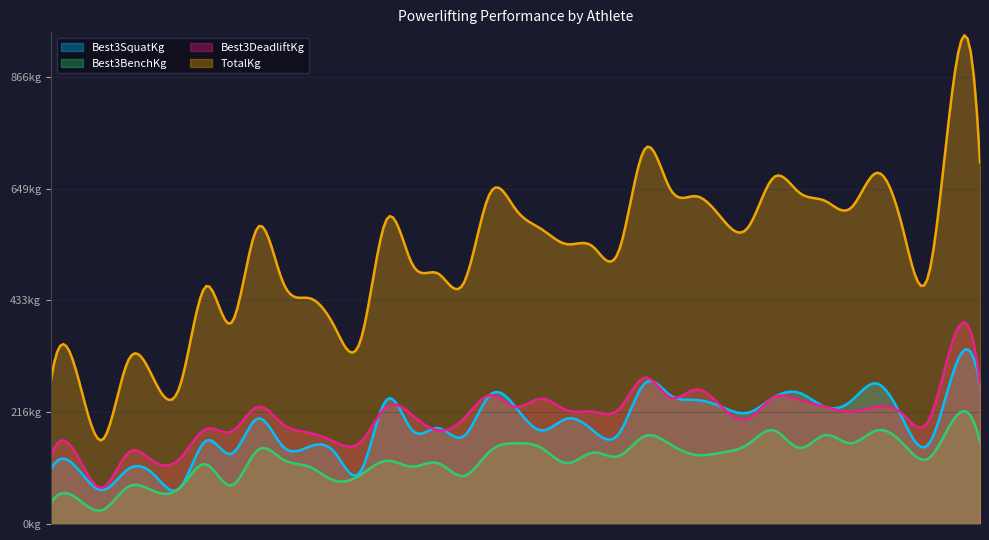

The value of Best3SquatKg at J. Ruggieri is 327.1. True or false?

False